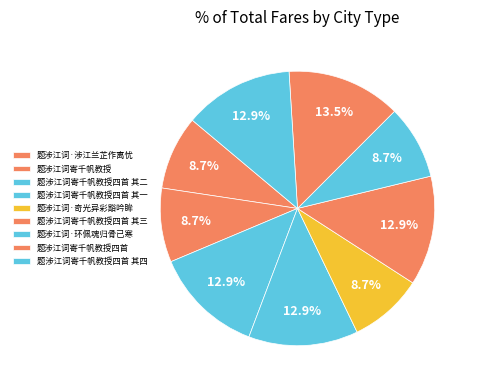

Does 题涉江词寄千帆教授四首 其二 represent more than half of the total?

No